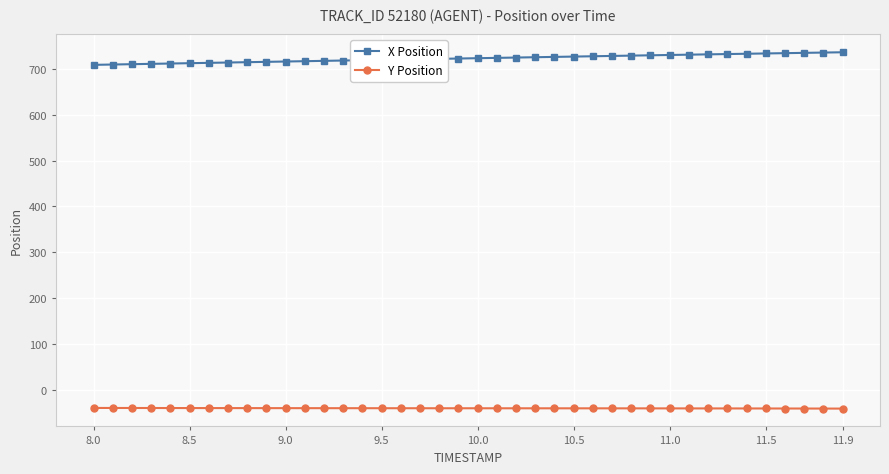

List the series in order of their overall mean, highest first.

X Position, Y Position